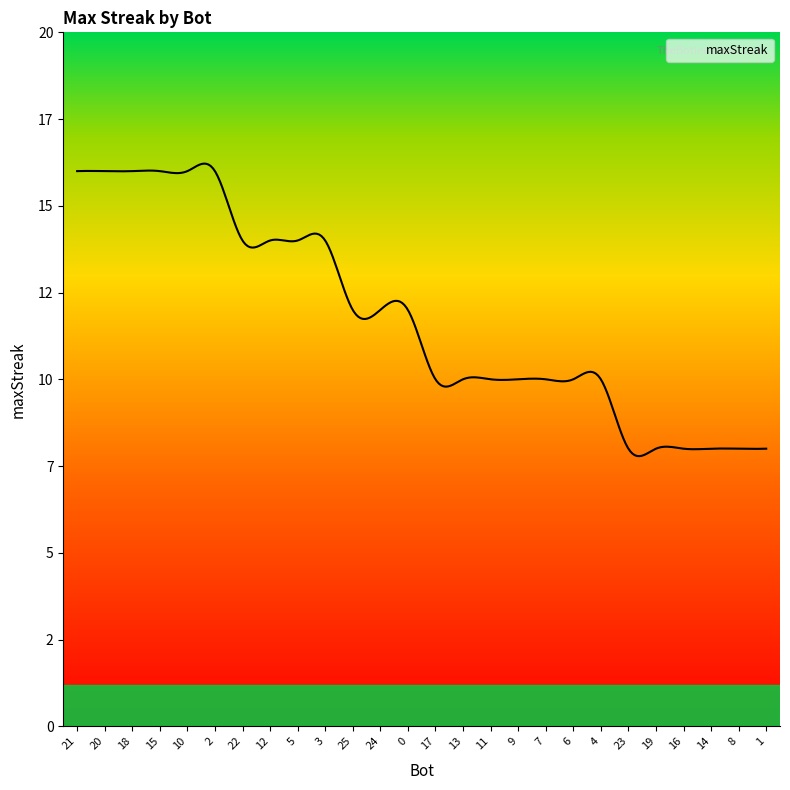

What is the label of the 15th point from the left?

13